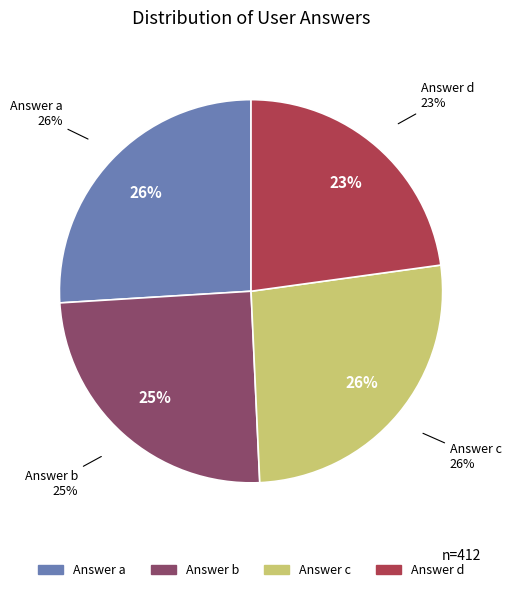

Rank the categories by value from lowest to highest.

d, b, a, c